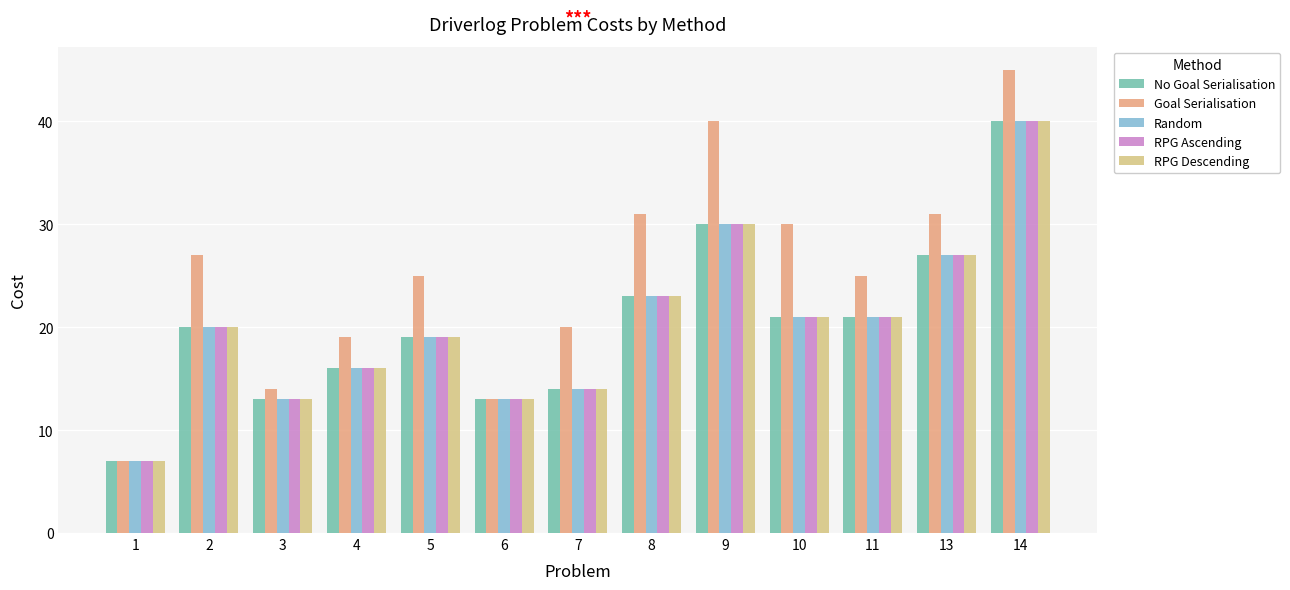

At which label does No Goal Serialisation reach its minimum?

1